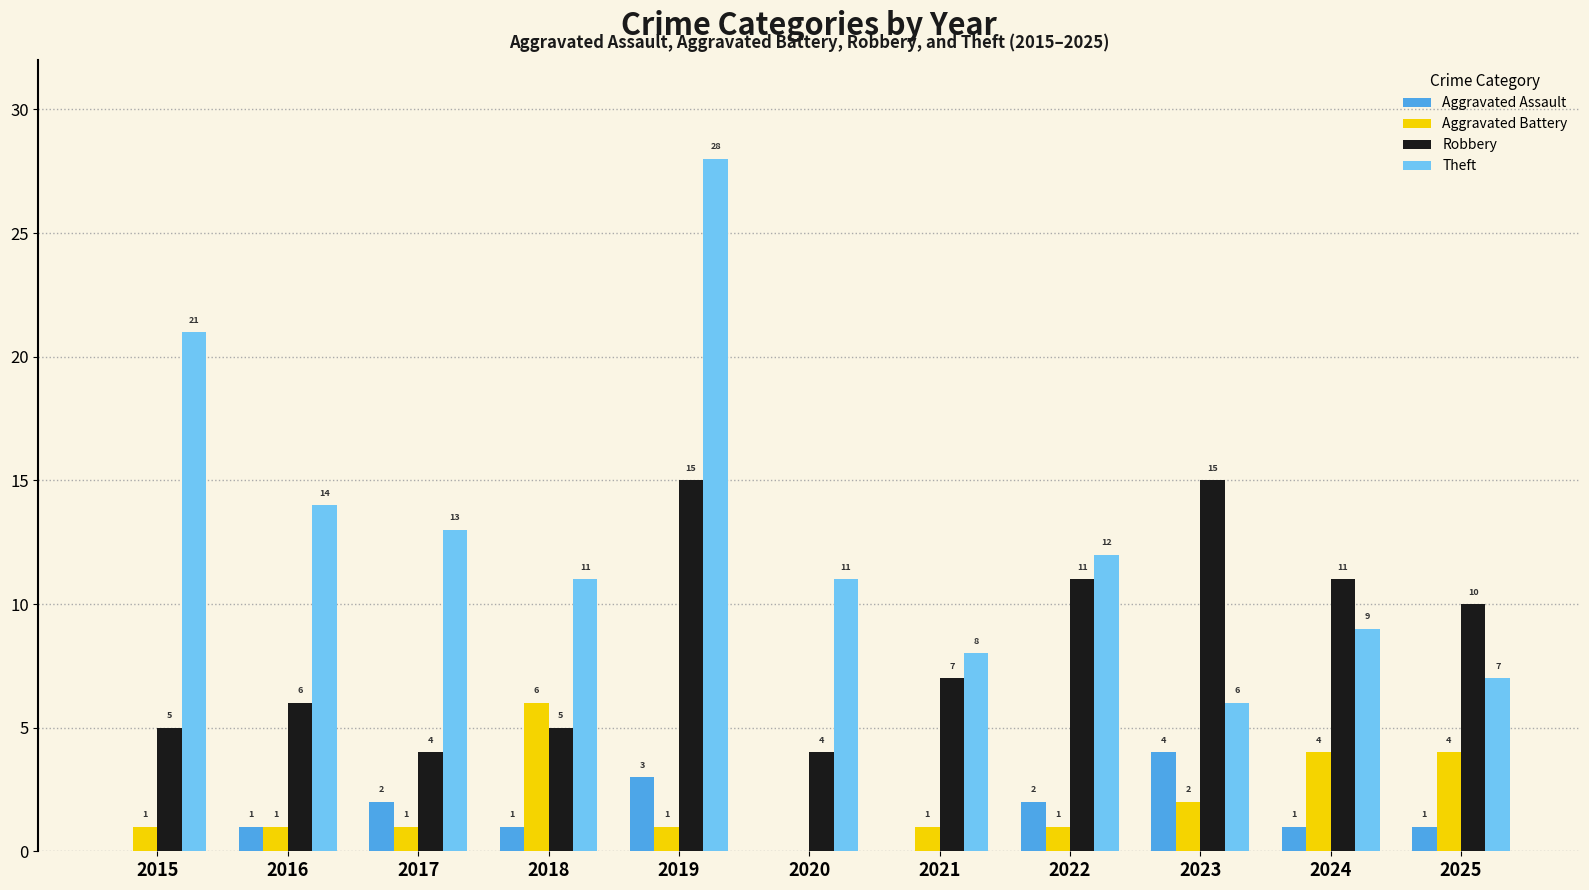

Which series has the widest spread of values?

Theft